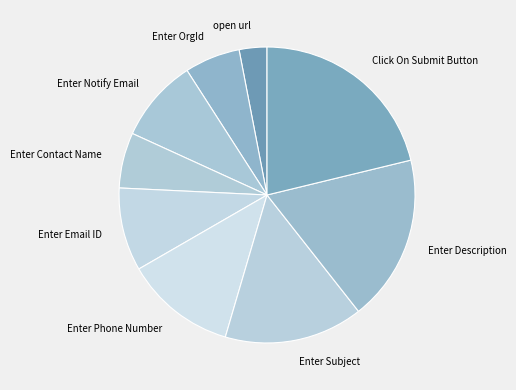

Which category has the smallest portion of the pie?

open url